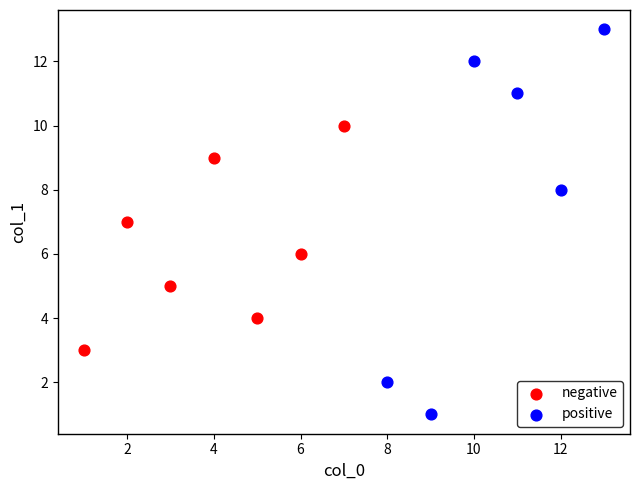

Which series has the largest Y range (max minus min)?

positive